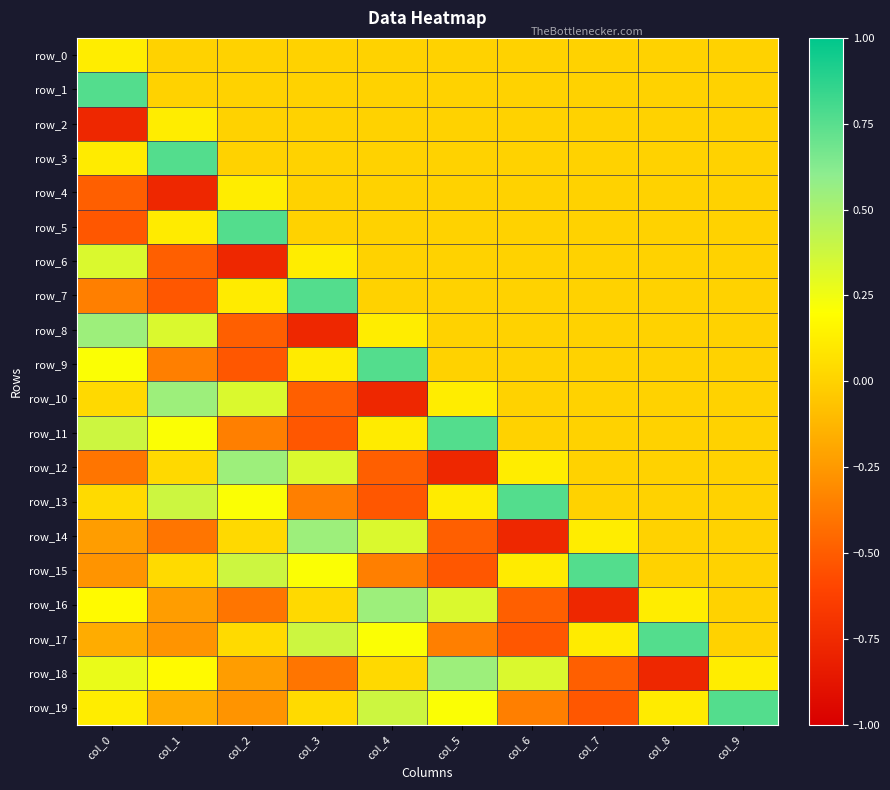

What is the lowest value of the row_2 series?

-0.8